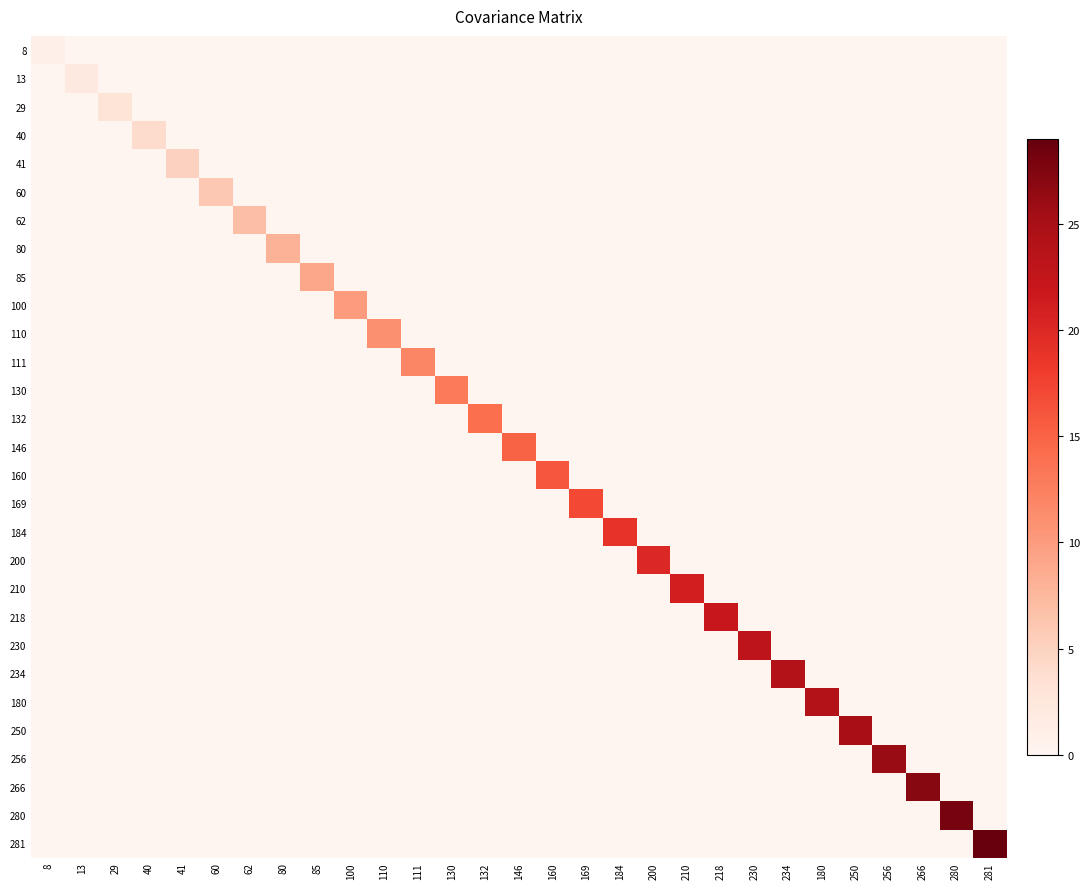

Reading left to right, extract all data points from this chart.

8: 8=1	13=0	29=0	40=0	41=0	60=0	62=0	80=0	85=0	100=0	110=0	111=0	130=0	132=0	146=0	160=0	169=0	184=0	200=0	210=0	218=0	230=0	234=0	180=0	250=0	256=0	266=0	280=0	281=0
13: 8=0	13=2	29=0	40=0	41=0	60=0	62=0	80=0	85=0	100=0	110=0	111=0	130=0	132=0	146=0	160=0	169=0	184=0	200=0	210=0	218=0	230=0	234=0	180=0	250=0	256=0	266=0	280=0	281=0
29: 8=0	13=0	29=3	40=0	41=0	60=0	62=0	80=0	85=0	100=0	110=0	111=0	130=0	132=0	146=0	160=0	169=0	184=0	200=0	210=0	218=0	230=0	234=0	180=0	250=0	256=0	266=0	280=0	281=0
40: 8=0	13=0	29=0	40=4	41=0	60=0	62=0	80=0	85=0	100=0	110=0	111=0	130=0	132=0	146=0	160=0	169=0	184=0	200=0	210=0	218=0	230=0	234=0	180=0	250=0	256=0	266=0	280=0	281=0
41: 8=0	13=0	29=0	40=0	41=5	60=0	62=0	80=0	85=0	100=0	110=0	111=0	130=0	132=0	146=0	160=0	169=0	184=0	200=0	210=0	218=0	230=0	234=0	180=0	250=0	256=0	266=0	280=0	281=0
60: 8=0	13=0	29=0	40=0	41=0	60=6	62=0	80=0	85=0	100=0	110=0	111=0	130=0	132=0	146=0	160=0	169=0	184=0	200=0	210=0	218=0	230=0	234=0	180=0	250=0	256=0	266=0	280=0	281=0
62: 8=0	13=0	29=0	40=0	41=0	60=0	62=7	80=0	85=0	100=0	110=0	111=0	130=0	132=0	146=0	160=0	169=0	184=0	200=0	210=0	218=0	230=0	234=0	180=0	250=0	256=0	266=0	280=0	281=0
80: 8=0	13=0	29=0	40=0	41=0	60=0	62=0	80=8	85=0	100=0	110=0	111=0	130=0	132=0	146=0	160=0	169=0	184=0	200=0	210=0	218=0	230=0	234=0	180=0	250=0	256=0	266=0	280=0	281=0
85: 8=0	13=0	29=0	40=0	41=0	60=0	62=0	80=0	85=9	100=0	110=0	111=0	130=0	132=0	146=0	160=0	169=0	184=0	200=0	210=0	218=0	230=0	234=0	180=0	250=0	256=0	266=0	280=0	281=0
100: 8=0	13=0	29=0	40=0	41=0	60=0	62=0	80=0	85=0	100=10	110=0	111=0	130=0	132=0	146=0	160=0	169=0	184=0	200=0	210=0	218=0	230=0	234=0	180=0	250=0	256=0	266=0	280=0	281=0
110: 8=0	13=0	29=0	40=0	41=0	60=0	62=0	80=0	85=0	100=0	110=11	111=0	130=0	132=0	146=0	160=0	169=0	184=0	200=0	210=0	218=0	230=0	234=0	180=0	250=0	256=0	266=0	280=0	281=0
111: 8=0	13=0	29=0	40=0	41=0	60=0	62=0	80=0	85=0	100=0	110=0	111=12	130=0	132=0	146=0	160=0	169=0	184=0	200=0	210=0	218=0	230=0	234=0	180=0	250=0	256=0	266=0	280=0	281=0
130: 8=0	13=0	29=0	40=0	41=0	60=0	62=0	80=0	85=0	100=0	110=0	111=0	130=13	132=0	146=0	160=0	169=0	184=0	200=0	210=0	218=0	230=0	234=0	180=0	250=0	256=0	266=0	280=0	281=0
132: 8=0	13=0	29=0	40=0	41=0	60=0	62=0	80=0	85=0	100=0	110=0	111=0	130=0	132=14	146=0	160=0	169=0	184=0	200=0	210=0	218=0	230=0	234=0	180=0	250=0	256=0	266=0	280=0	281=0
146: 8=0	13=0	29=0	40=0	41=0	60=0	62=0	80=0	85=0	100=0	110=0	111=0	130=0	132=0	146=15	160=0	169=0	184=0	200=0	210=0	218=0	230=0	234=0	180=0	250=0	256=0	266=0	280=0	281=0
160: 8=0	13=0	29=0	40=0	41=0	60=0	62=0	80=0	85=0	100=0	110=0	111=0	130=0	132=0	146=0	160=16	169=0	184=0	200=0	210=0	218=0	230=0	234=0	180=0	250=0	256=0	266=0	280=0	281=0
169: 8=0	13=0	29=0	40=0	41=0	60=0	62=0	80=0	85=0	100=0	110=0	111=0	130=0	132=0	146=0	160=0	169=17	184=0	200=0	210=0	218=0	230=0	234=0	180=0	250=0	256=0	266=0	280=0	281=0
184: 8=0	13=0	29=0	40=0	41=0	60=0	62=0	80=0	85=0	100=0	110=0	111=0	130=0	132=0	146=0	160=0	169=0	184=19	200=0	210=0	218=0	230=0	234=0	180=0	250=0	256=0	266=0	280=0	281=0
200: 8=0	13=0	29=0	40=0	41=0	60=0	62=0	80=0	85=0	100=0	110=0	111=0	130=0	132=0	146=0	160=0	169=0	184=0	200=20	210=0	218=0	230=0	234=0	180=0	250=0	256=0	266=0	280=0	281=0
210: 8=0	13=0	29=0	40=0	41=0	60=0	62=0	80=0	85=0	100=0	110=0	111=0	130=0	132=0	146=0	160=0	169=0	184=0	200=0	210=21	218=0	230=0	234=0	180=0	250=0	256=0	266=0	280=0	281=0
218: 8=0	13=0	29=0	40=0	41=0	60=0	62=0	80=0	85=0	100=0	110=0	111=0	130=0	132=0	146=0	160=0	169=0	184=0	200=0	210=0	218=22	230=0	234=0	180=0	250=0	256=0	266=0	280=0	281=0
230: 8=0	13=0	29=0	40=0	41=0	60=0	62=0	80=0	85=0	100=0	110=0	111=0	130=0	132=0	146=0	160=0	169=0	184=0	200=0	210=0	218=0	230=23	234=0	180=0	250=0	256=0	266=0	280=0	281=0
234: 8=0	13=0	29=0	40=0	41=0	60=0	62=0	80=0	85=0	100=0	110=0	111=0	130=0	132=0	146=0	160=0	169=0	184=0	200=0	210=0	218=0	230=0	234=24	180=0	250=0	256=0	266=0	280=0	281=0
180: 8=0	13=0	29=0	40=0	41=0	60=0	62=0	80=0	85=0	100=0	110=0	111=0	130=0	132=0	146=0	160=0	169=0	184=0	200=0	210=0	218=0	230=0	234=0	180=24	250=0	256=0	266=0	280=0	281=0
250: 8=0	13=0	29=0	40=0	41=0	60=0	62=0	80=0	85=0	100=0	110=0	111=0	130=0	132=0	146=0	160=0	169=0	184=0	200=0	210=0	218=0	230=0	234=0	180=0	250=25	256=0	266=0	280=0	281=0
256: 8=0	13=0	29=0	40=0	41=0	60=0	62=0	80=0	85=0	100=0	110=0	111=0	130=0	132=0	146=0	160=0	169=0	184=0	200=0	210=0	218=0	230=0	234=0	180=0	250=0	256=26	266=0	280=0	281=0
266: 8=0	13=0	29=0	40=0	41=0	60=0	62=0	80=0	85=0	100=0	110=0	111=0	130=0	132=0	146=0	160=0	169=0	184=0	200=0	210=0	218=0	230=0	234=0	180=0	250=0	256=0	266=27	280=0	281=0
280: 8=0	13=0	29=0	40=0	41=0	60=0	62=0	80=0	85=0	100=0	110=0	111=0	130=0	132=0	146=0	160=0	169=0	184=0	200=0	210=0	218=0	230=0	234=0	180=0	250=0	256=0	266=0	280=28	281=0
281: 8=0	13=0	29=0	40=0	41=0	60=0	62=0	80=0	85=0	100=0	110=0	111=0	130=0	132=0	146=0	160=0	169=0	184=0	200=0	210=0	218=0	230=0	234=0	180=0	250=0	256=0	266=0	280=0	281=29